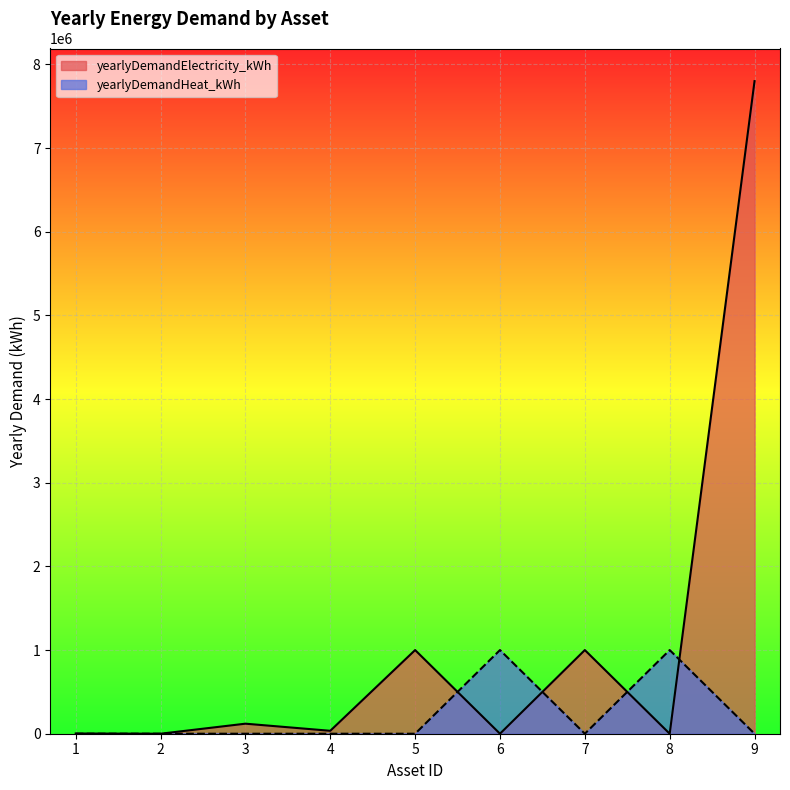

What is the average value of the yearlyDemandHeat_kWh series?

222226